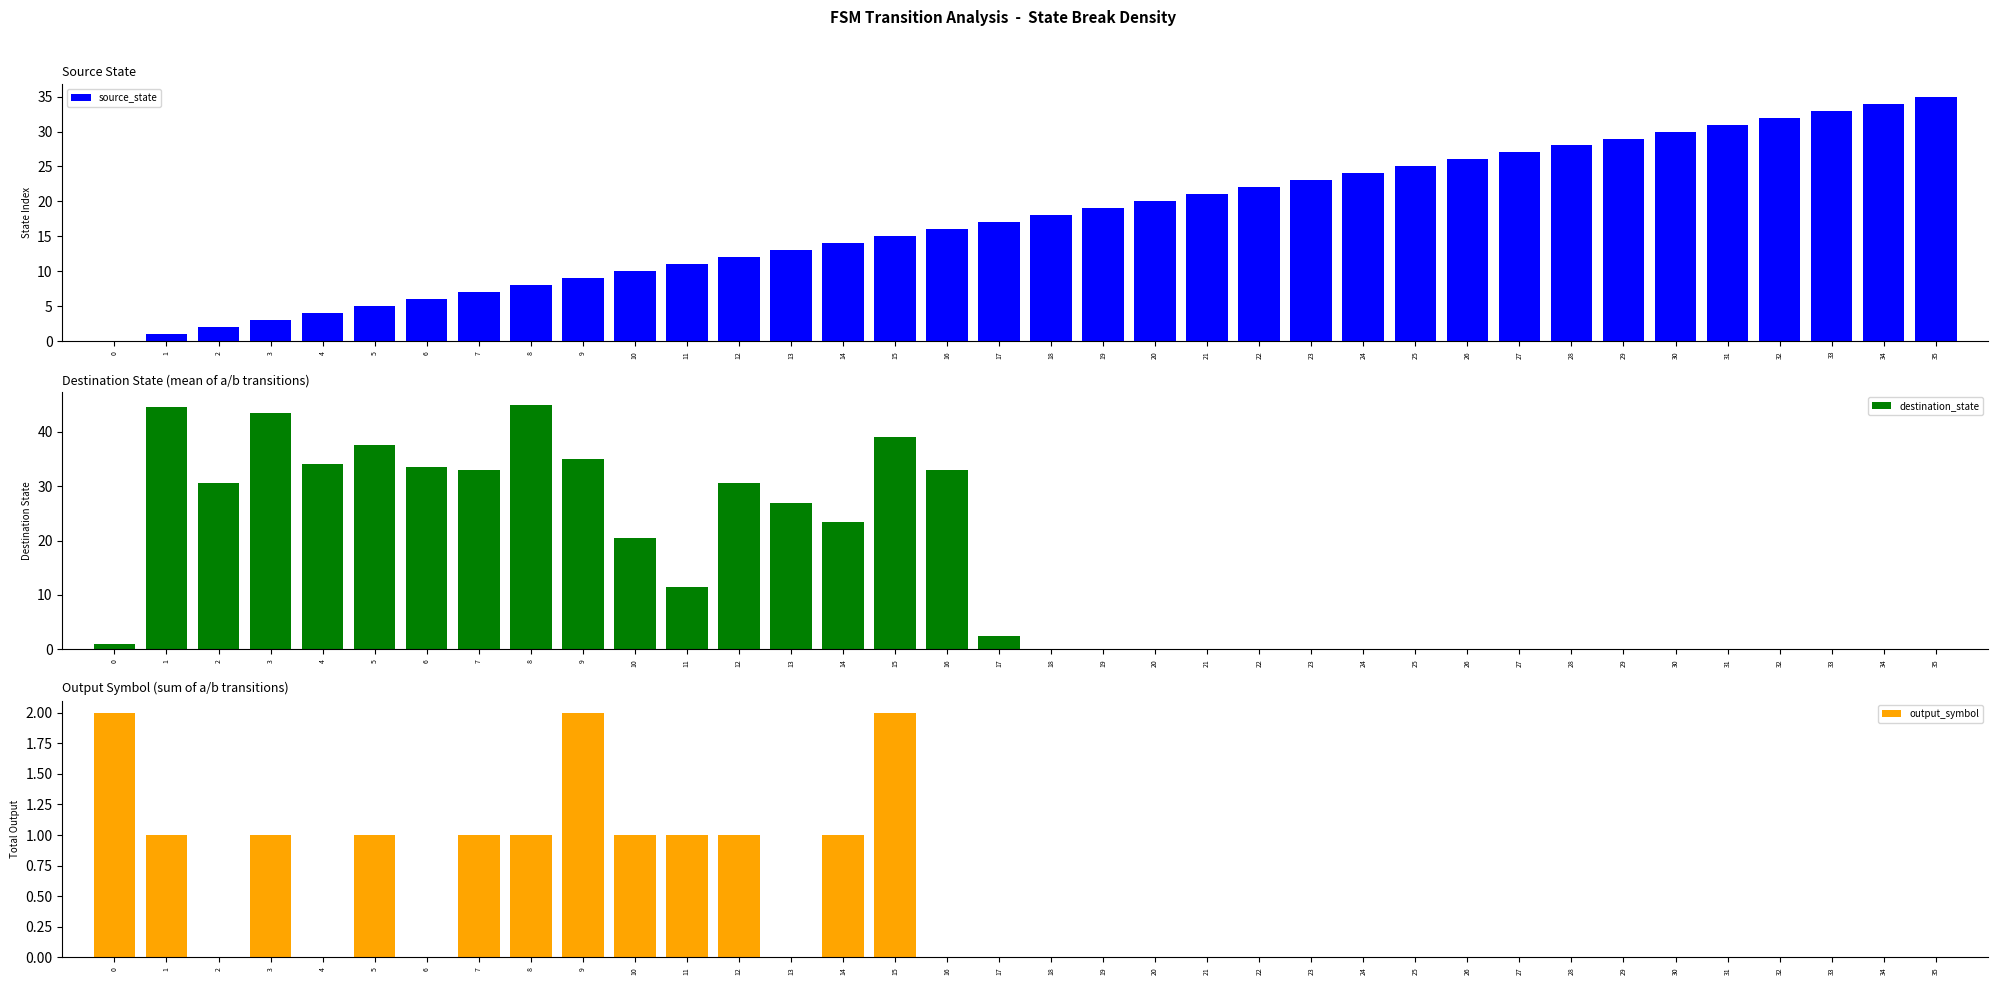

What is the total value across all series at 16?

49.0